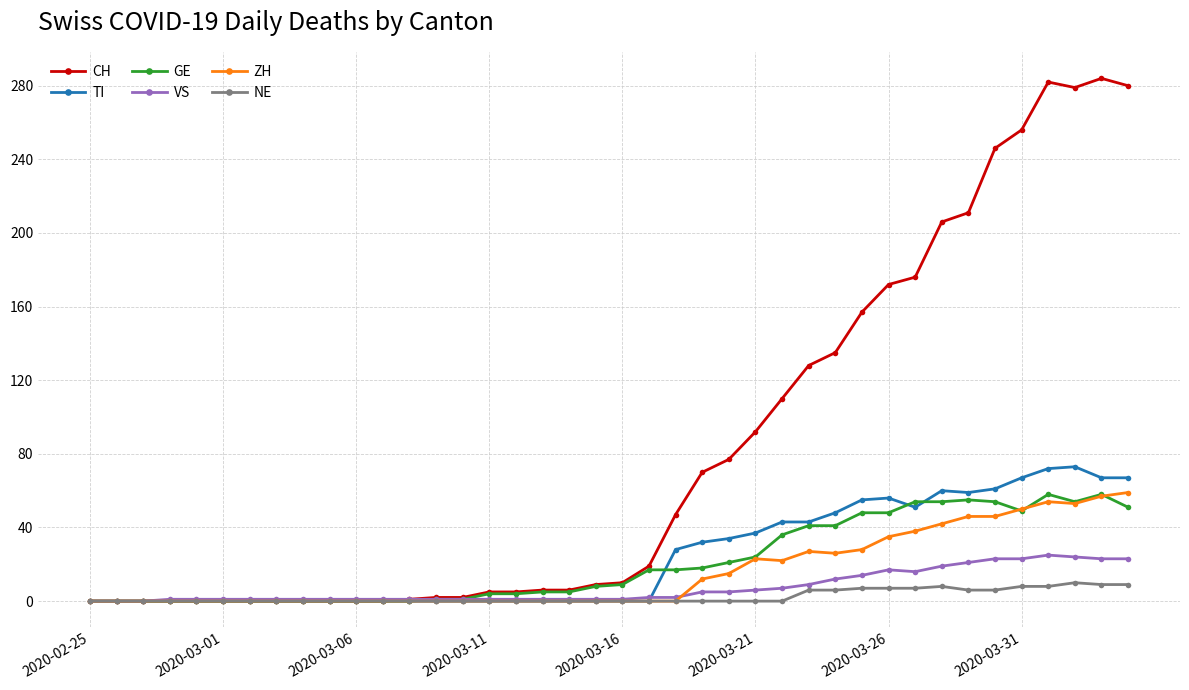

True or false: NE has more than 0 interior local peaks.

True